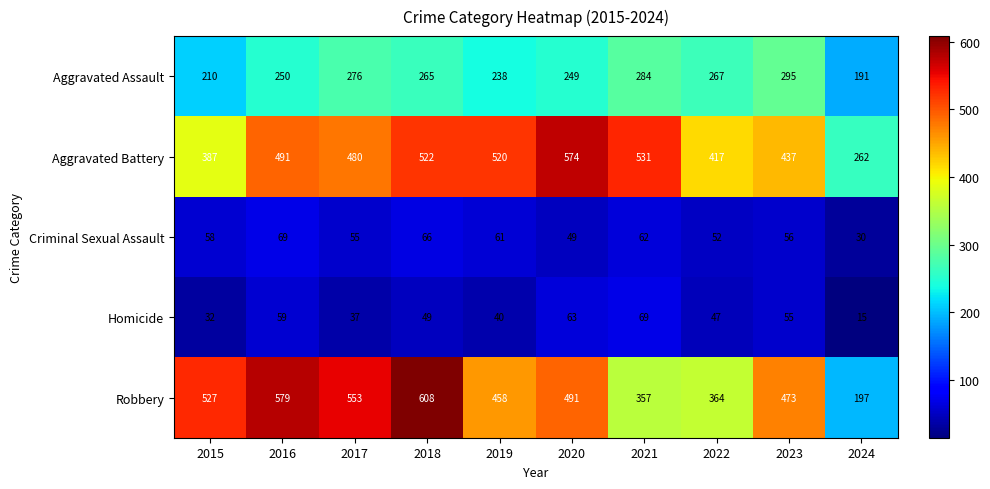

List the labels in order of Aggravated Assault value, largest first.

2023, 2021, 2017, 2022, 2018, 2016, 2020, 2019, 2015, 2024